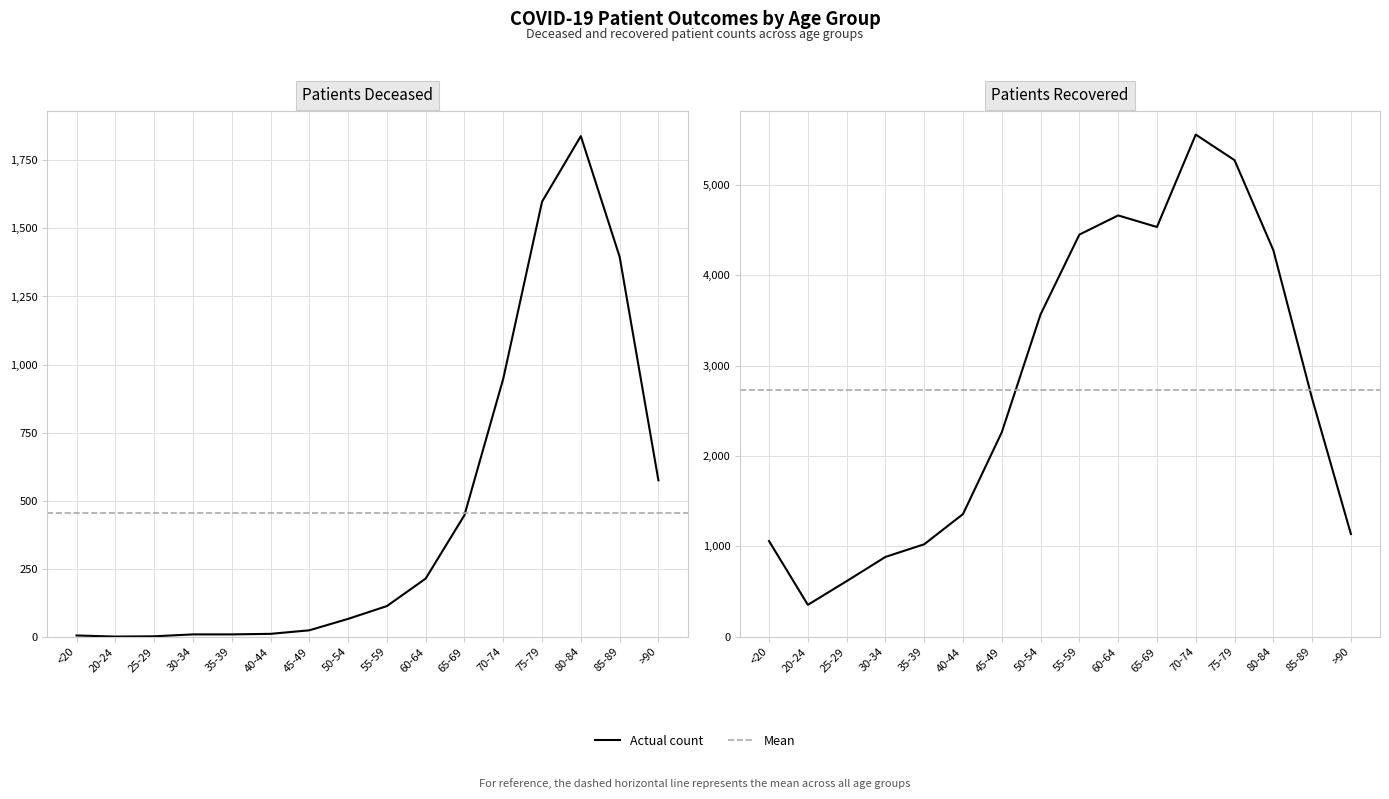

At which label does patients_deceased reach its minimum?

20-24